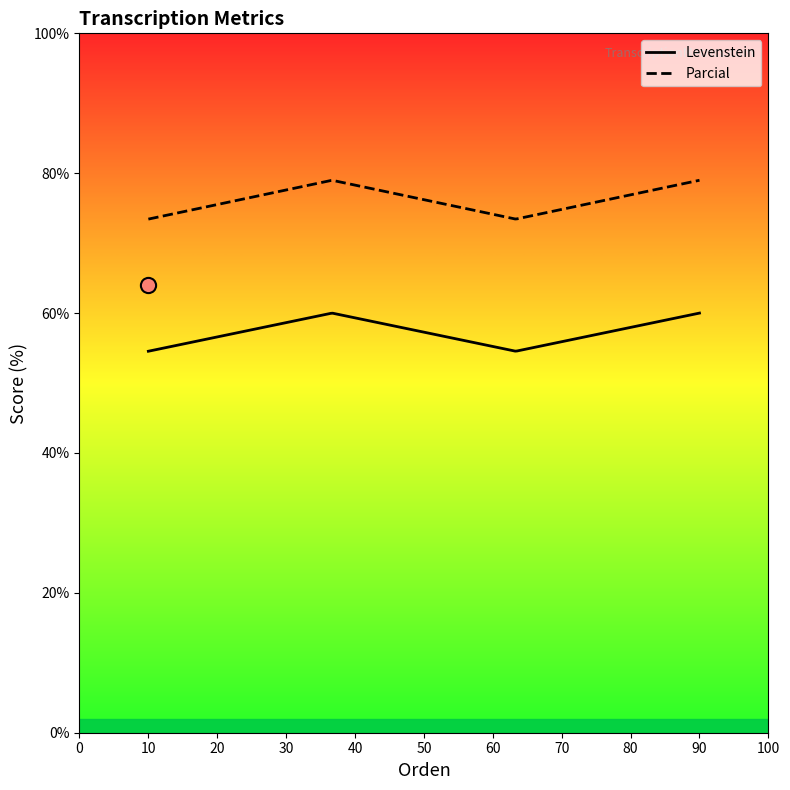

What are all the series names shown in the legend?

Levenstein, Parcial